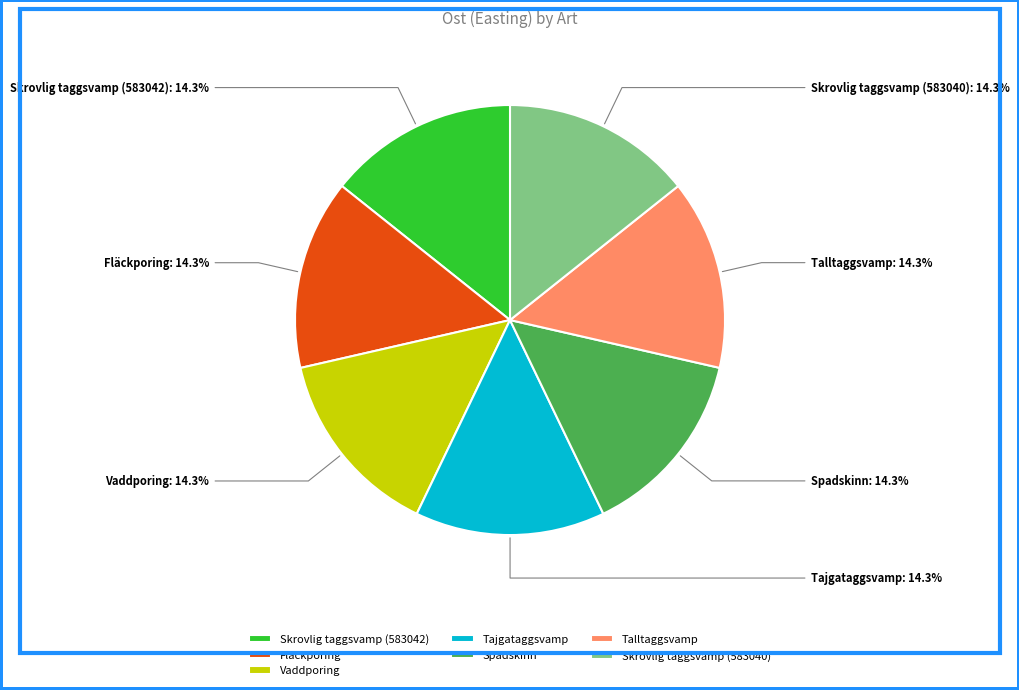

Is it true that Skrovlig taggsvamp (583040) is 14% of the pie?

True